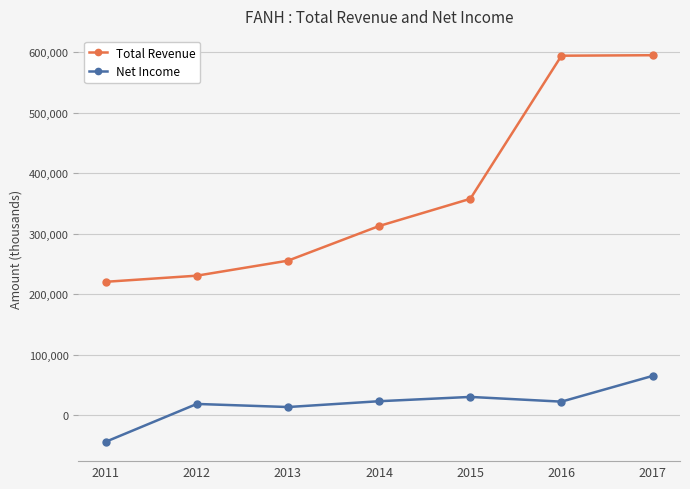

True or false: Total Revenue and Net Income intersect in this chart.

False